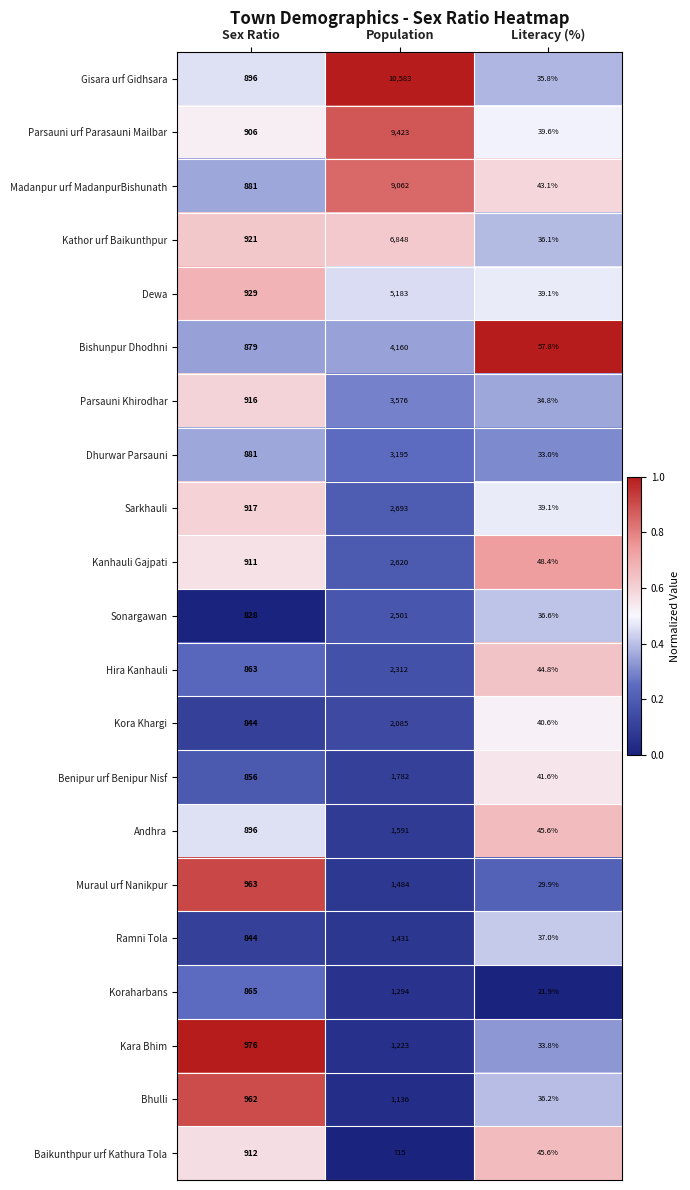

What is the total value across all series at Population?

74897.0